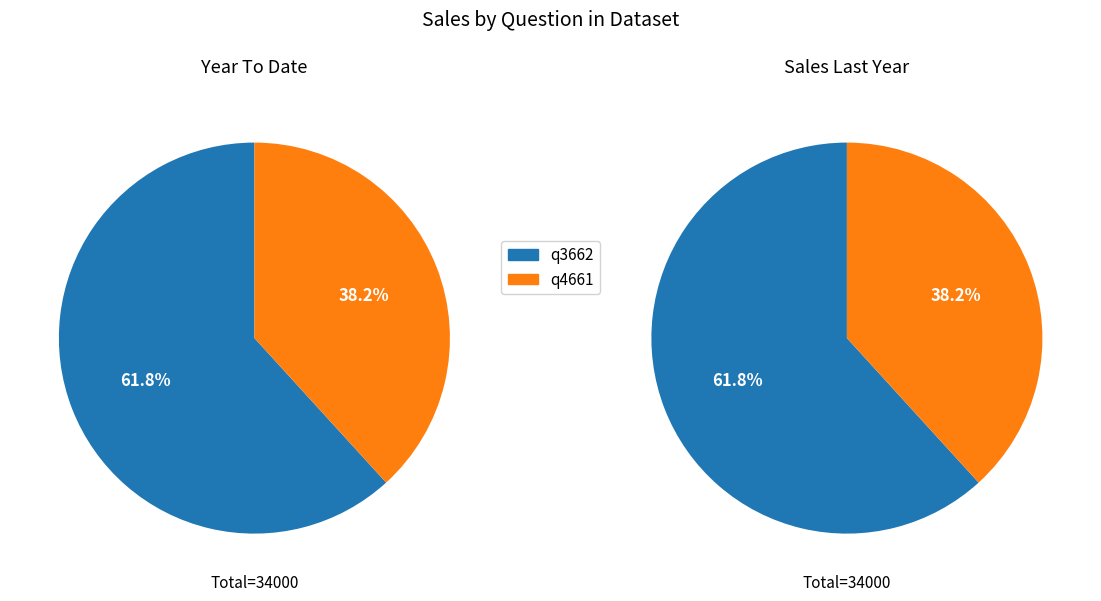

To the nearest percent, what percentage of the pie is q4661?

38%